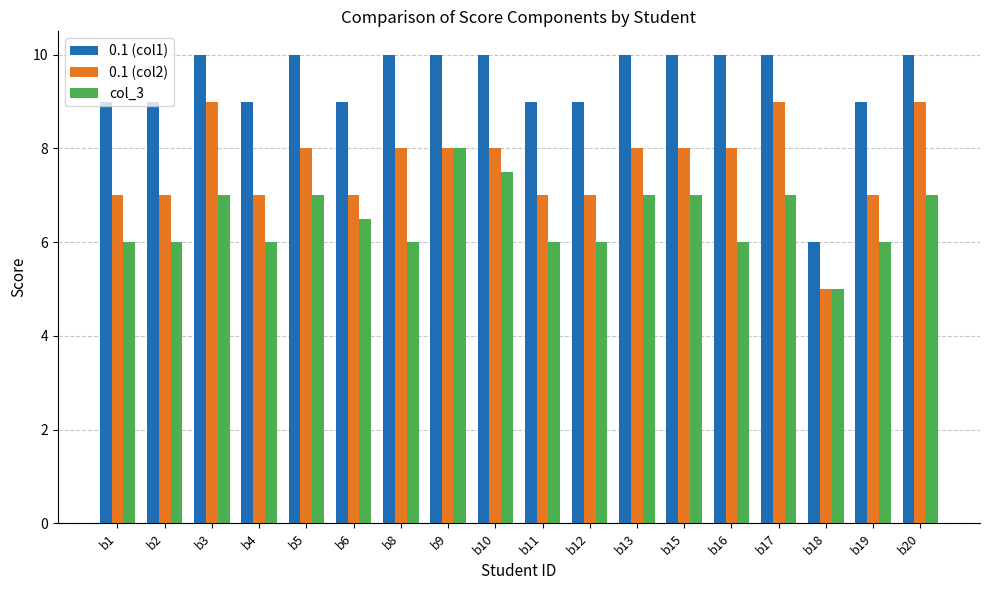

What is the difference between the maximum and minimum values in the col_3 series?

3.0